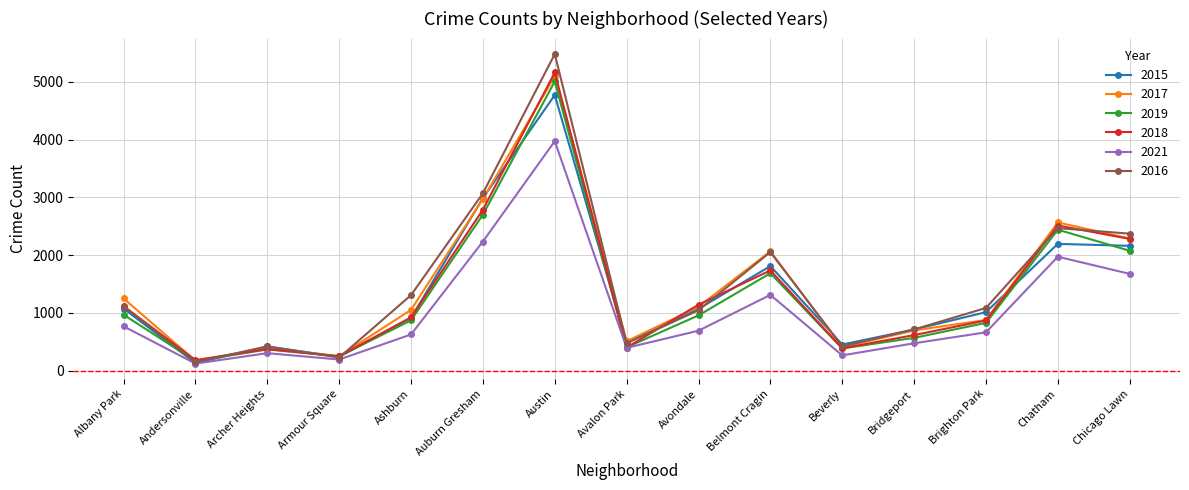

How many interior local valleys does the 2021 series have?

4